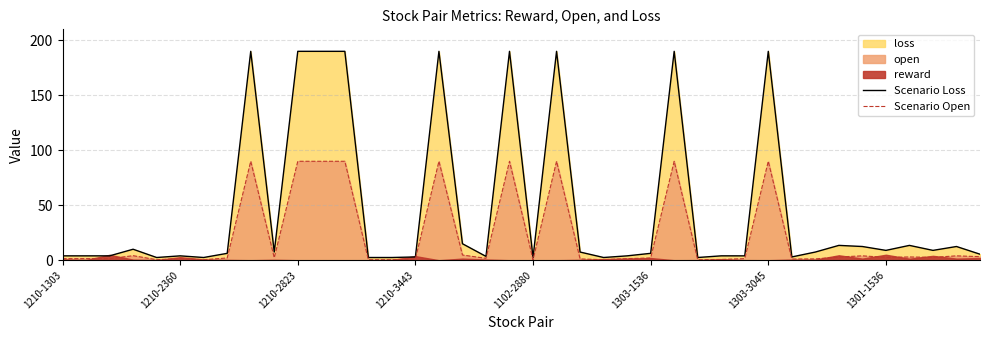

Count the number of categories in the chart.

40